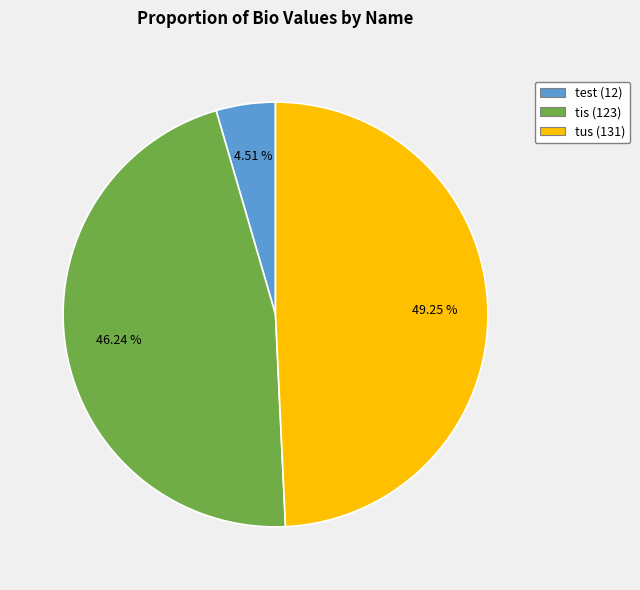

Count the number of slices in the pie.

3